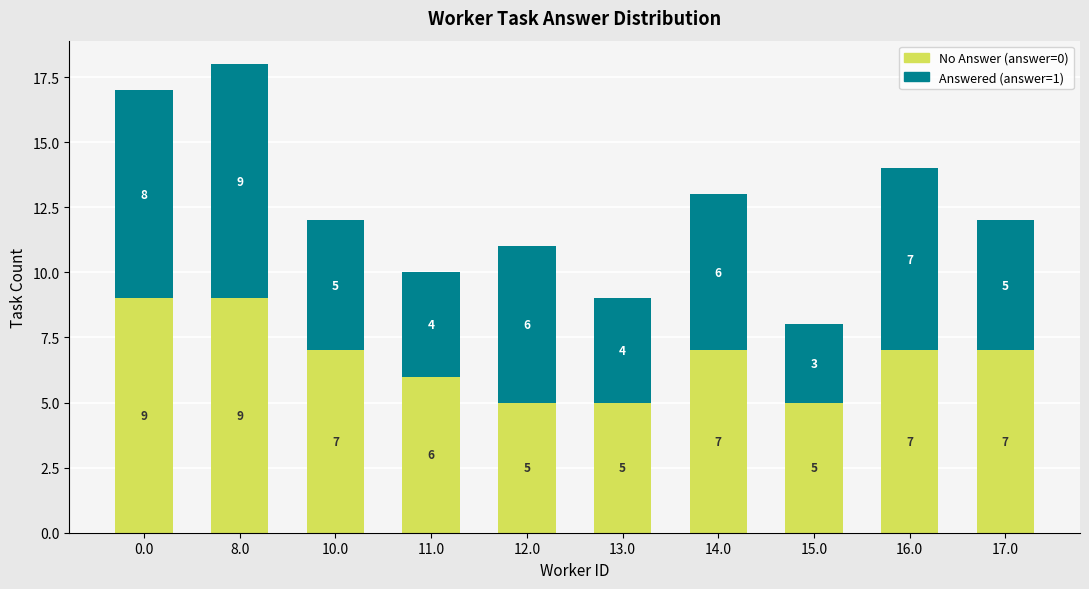

True or false: No Answer (answer=0) has a value of 2 at 16.0.

False